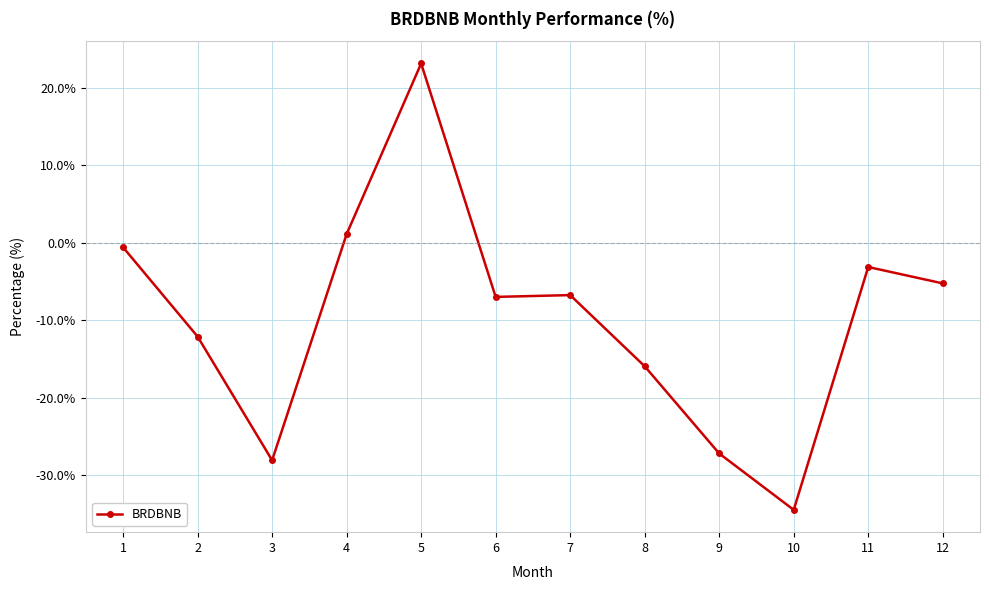

At which category does the data reach its first local peak?

5